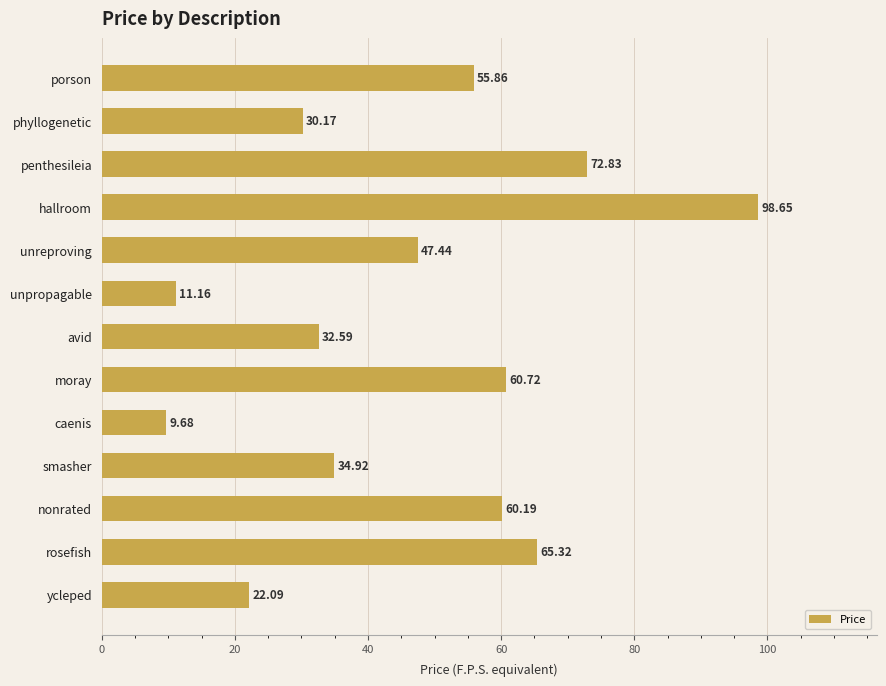

What is the label of the 3rd bar from the bottom?

nonrated